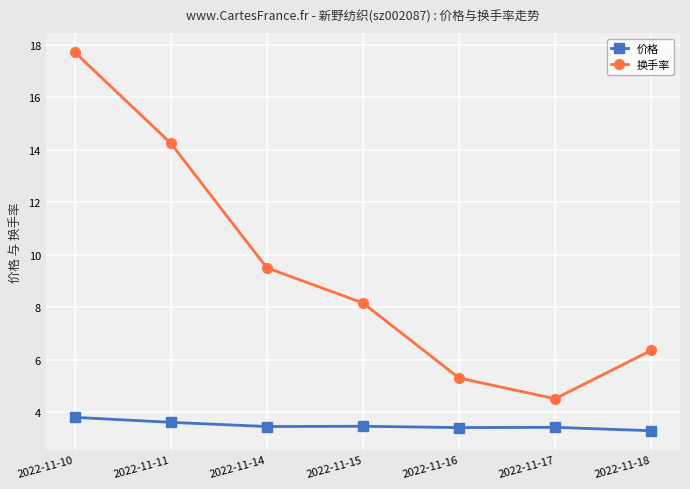

Rank the series by their maximum value, from lowest to highest.

价格, 换手率